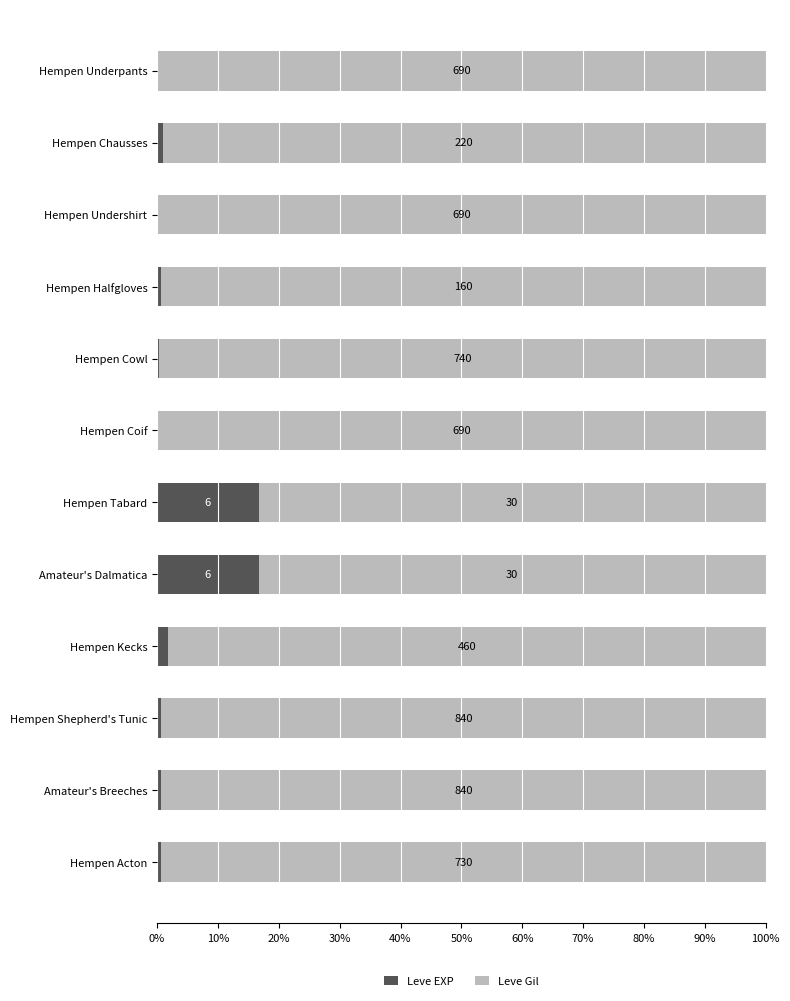

What are all the series names shown in the legend?

Leve EXP, Leve Gil